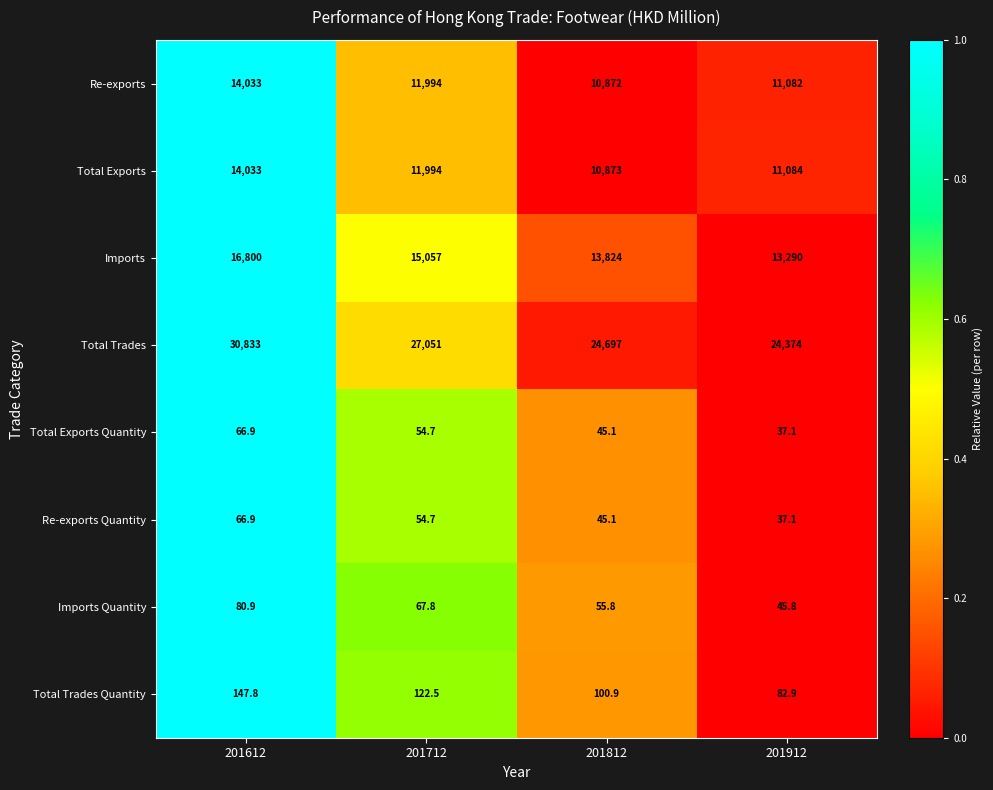

What is the total value across all series at 201812?

60512.9